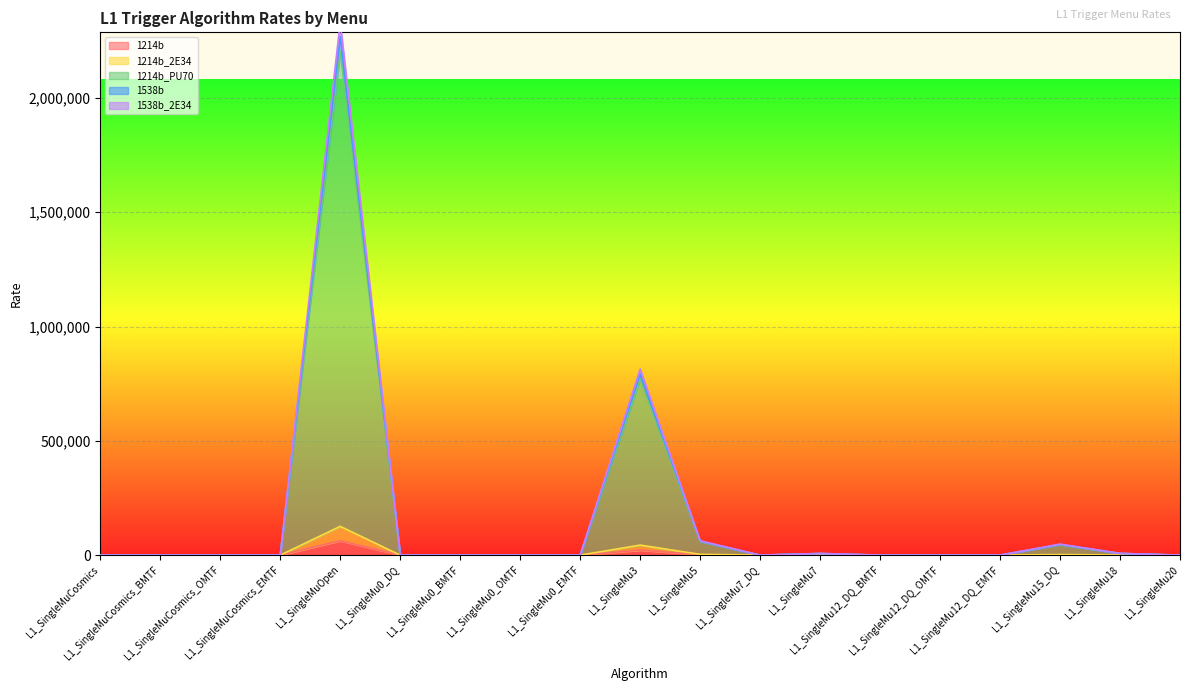

How many lines are shown in the chart?

5